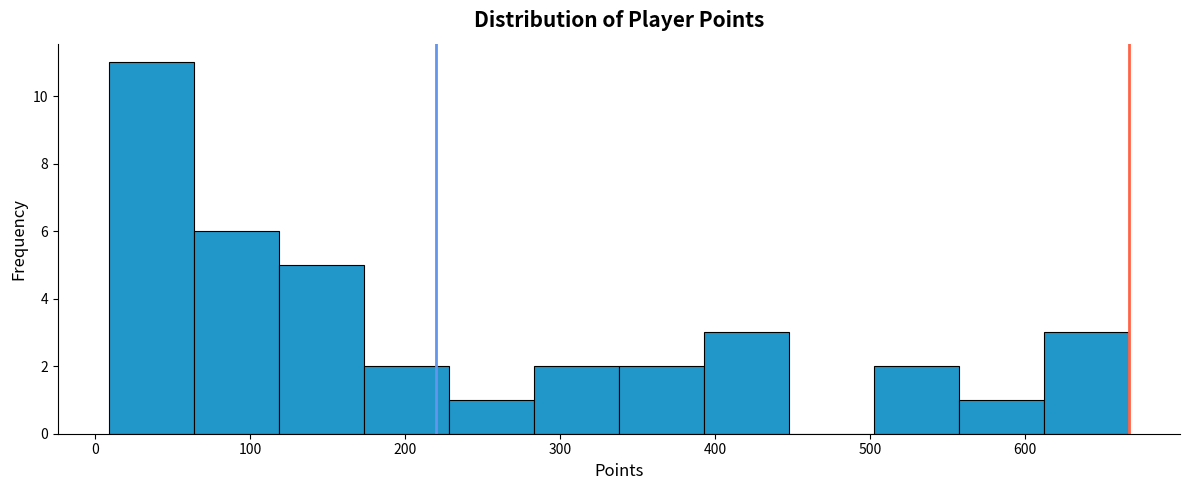

Reading left to right, list every bar in this chart as the range it spans on the x-axis followed by its height. Neither the bar edges nor the heights are printed on the chart, so give them approximately, as read against the axes.

10 to 60: 11
60 to 120: 6
120 to 170: 5
170 to 230: 2
230 to 280: 1
280 to 340: 2
340 to 390: 2
390 to 450: 3
450 to 500: 0
500 to 560: 2
560 to 610: 1
610 to 670: 3